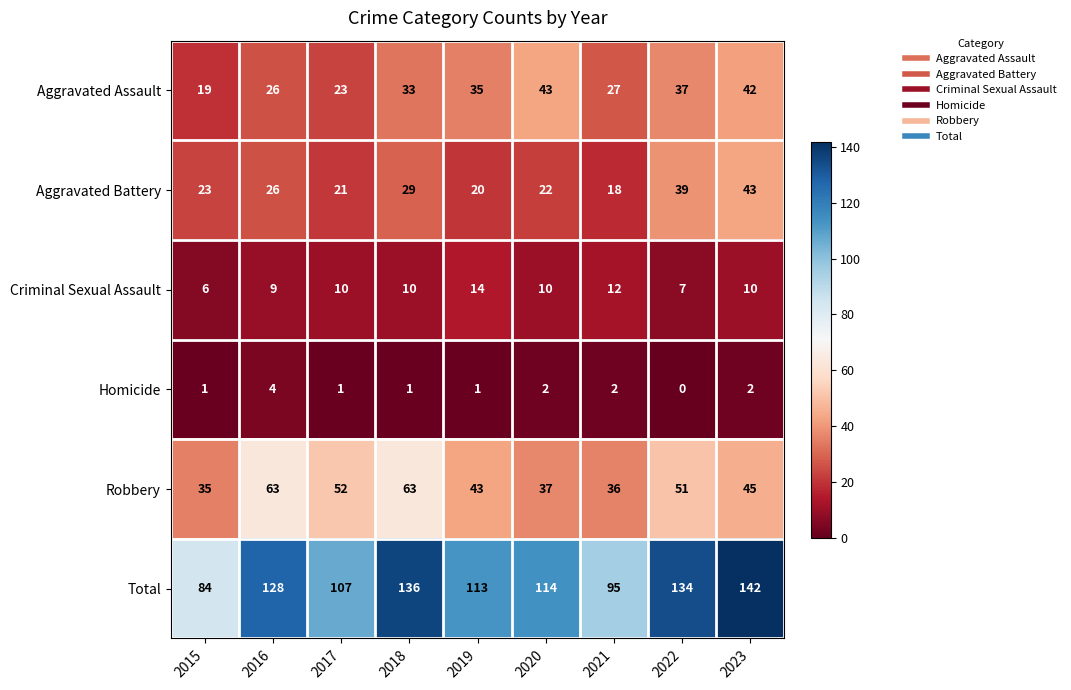

What is the sum of all Robbery values?

425